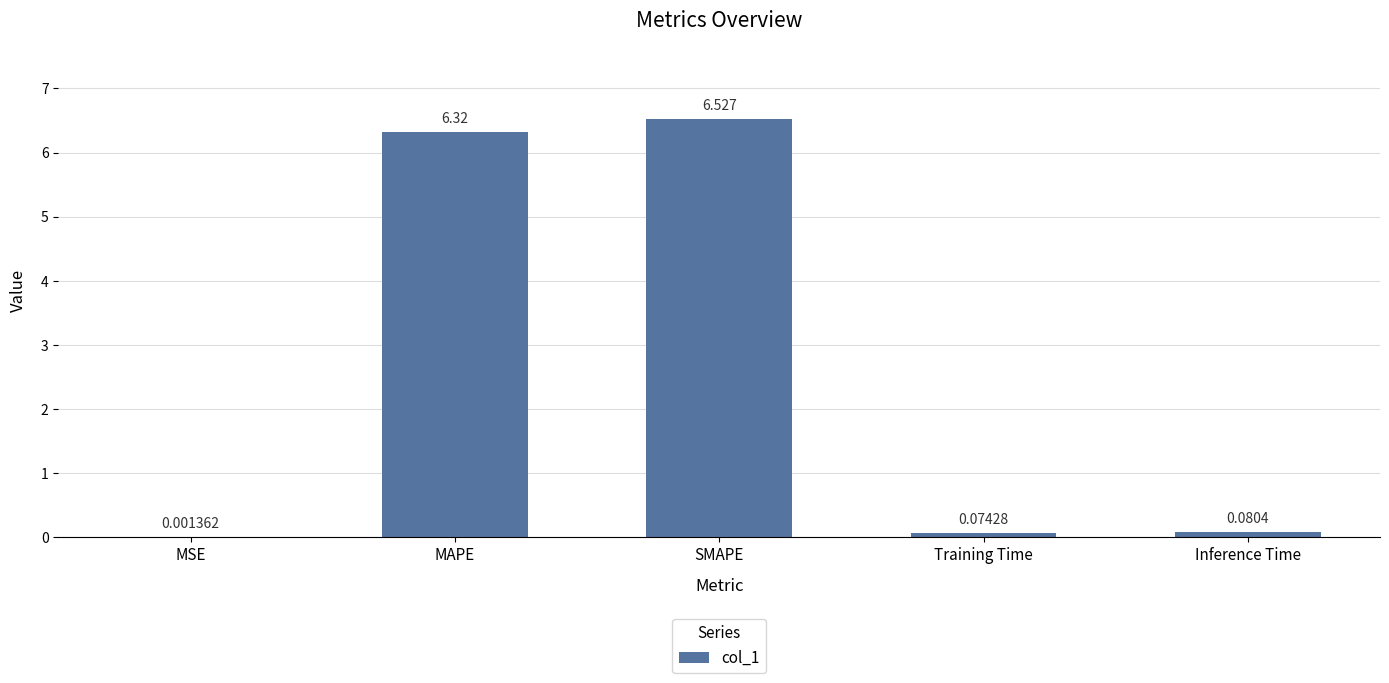

Which label corresponds to the largest value in the chart?

SMAPE